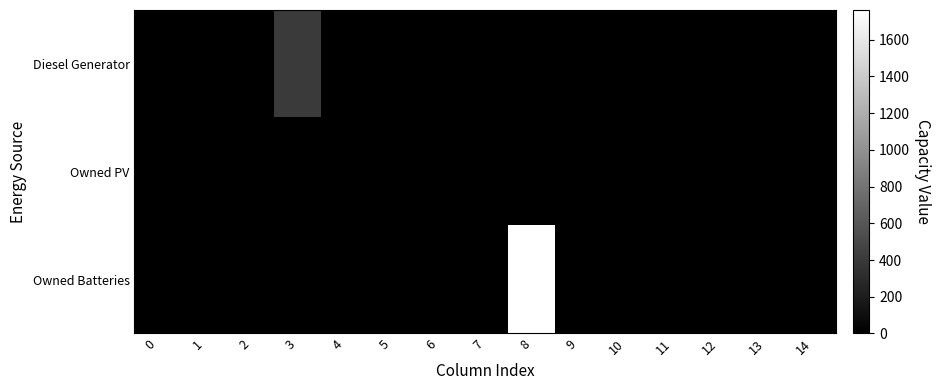

Which has a higher value, 6 or 10?

6